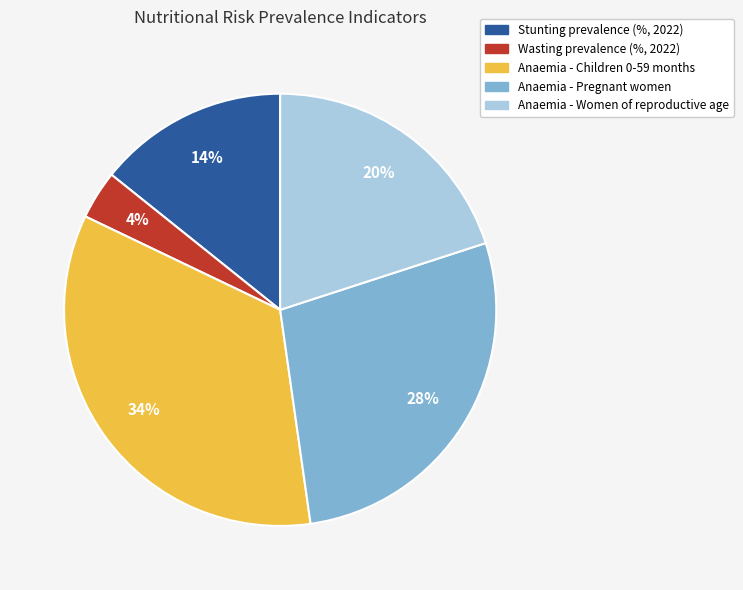

To the nearest percent, what is the difference between the Stunting prevalence (%, 2022) and Anaemia - Women of reproductive age slice percentages?

6%